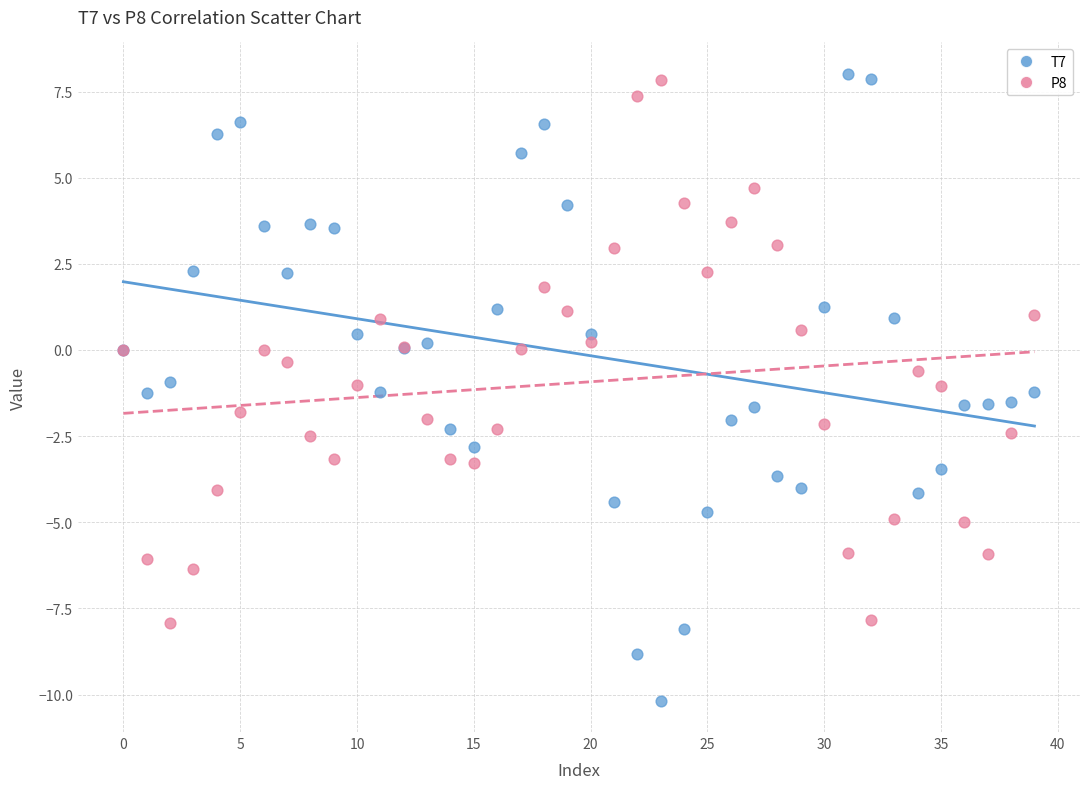

Which series contains the lowest Y value?

T7